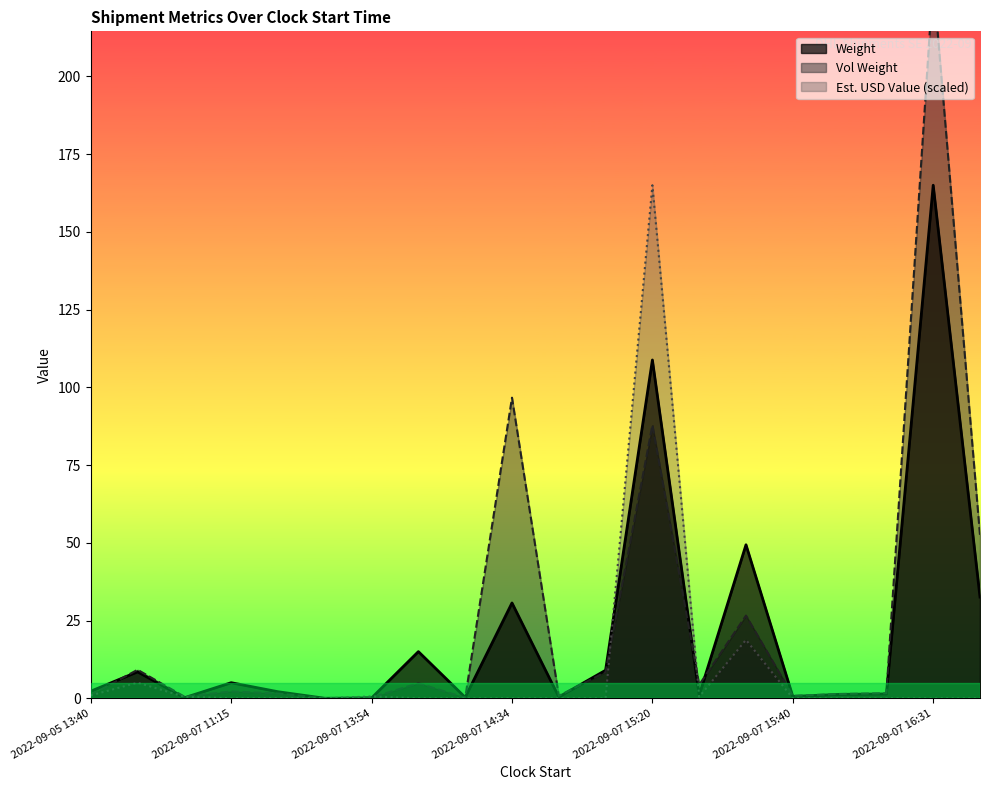

At how many categories does at least one series exceed 176?

1